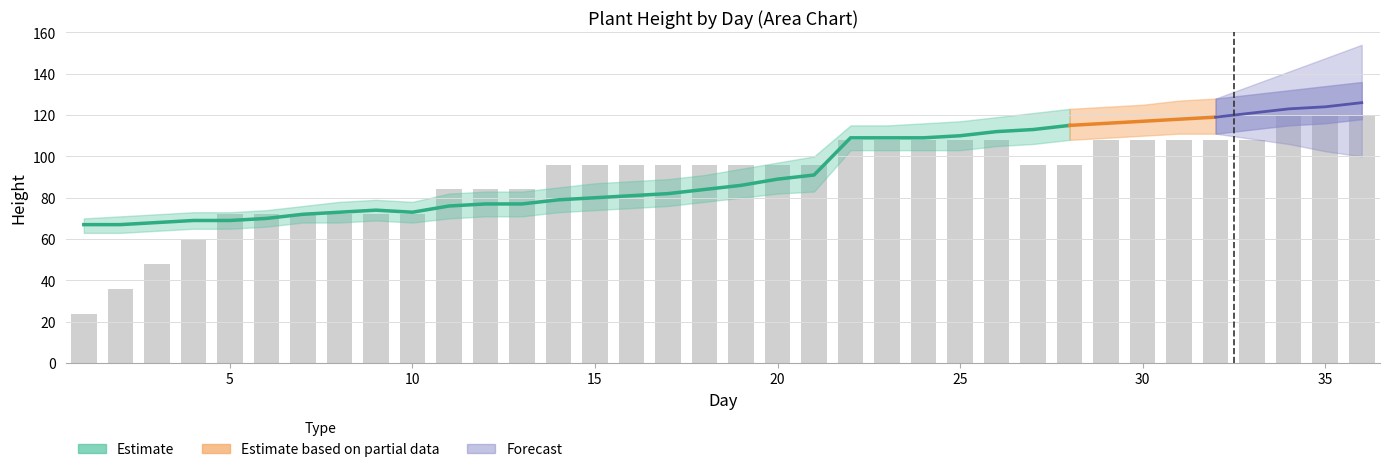

What is the difference between the second highest and minimum values?

96